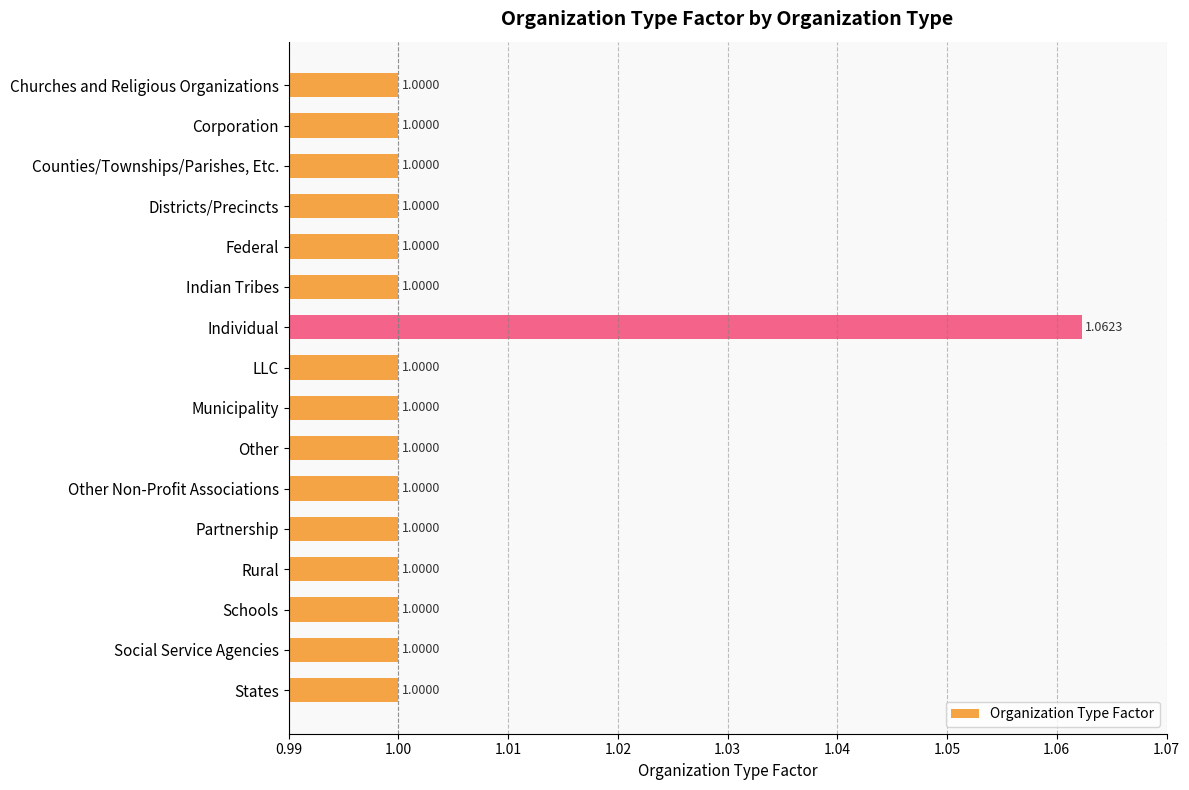

What is the sum of the values at Federal and Corporation?

2.0